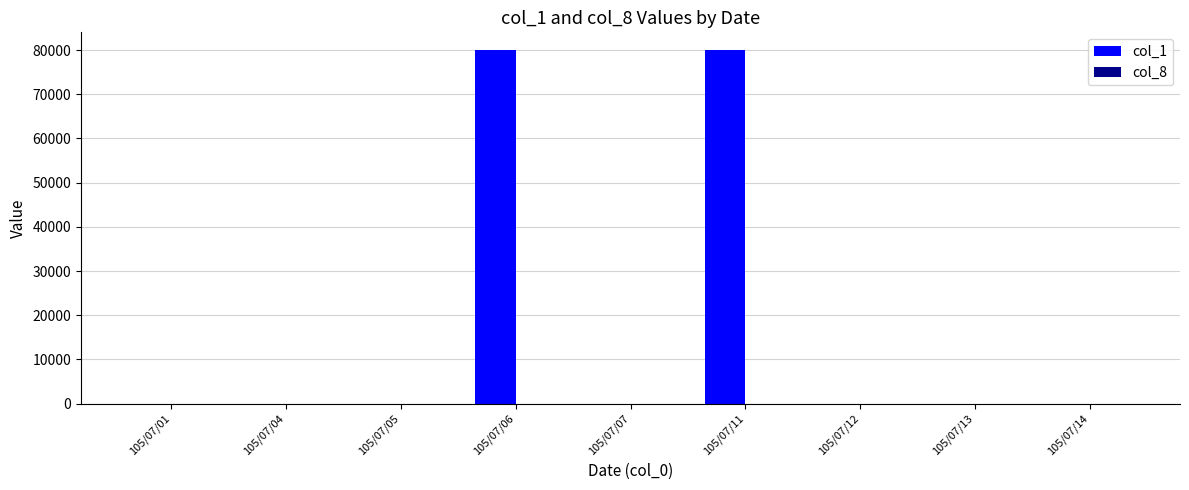

What is the sum of all col_1 values?

160000